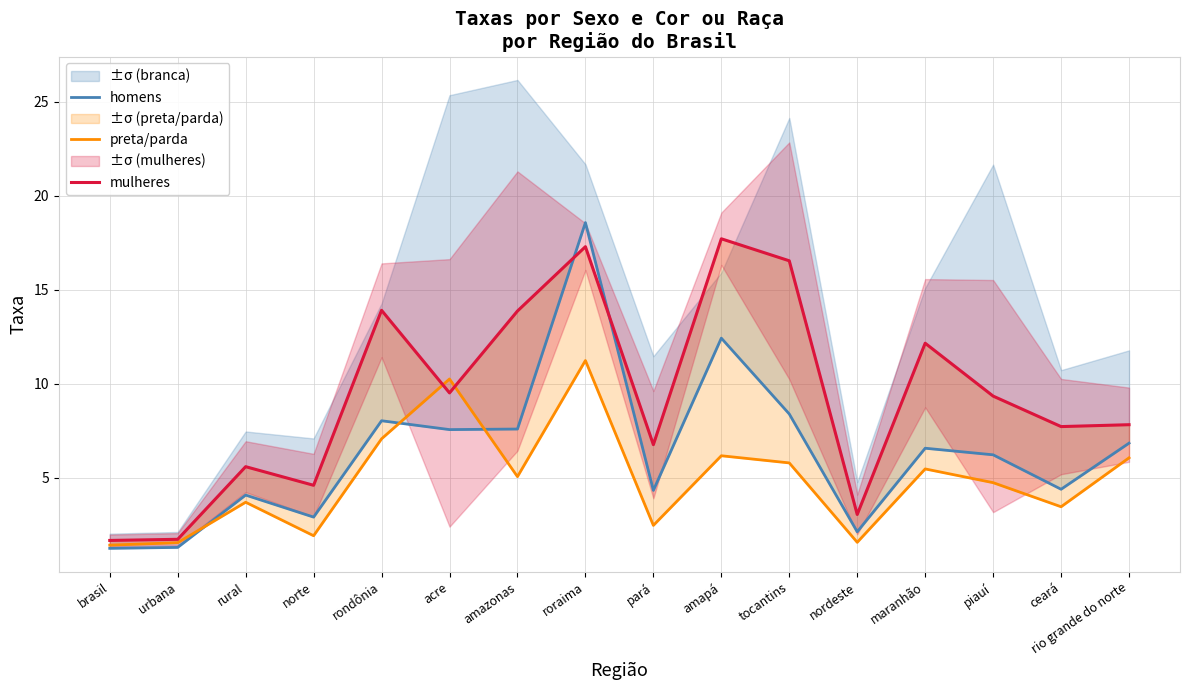

What is the difference between the maximum and minimum values in the mulheres series?

16.0